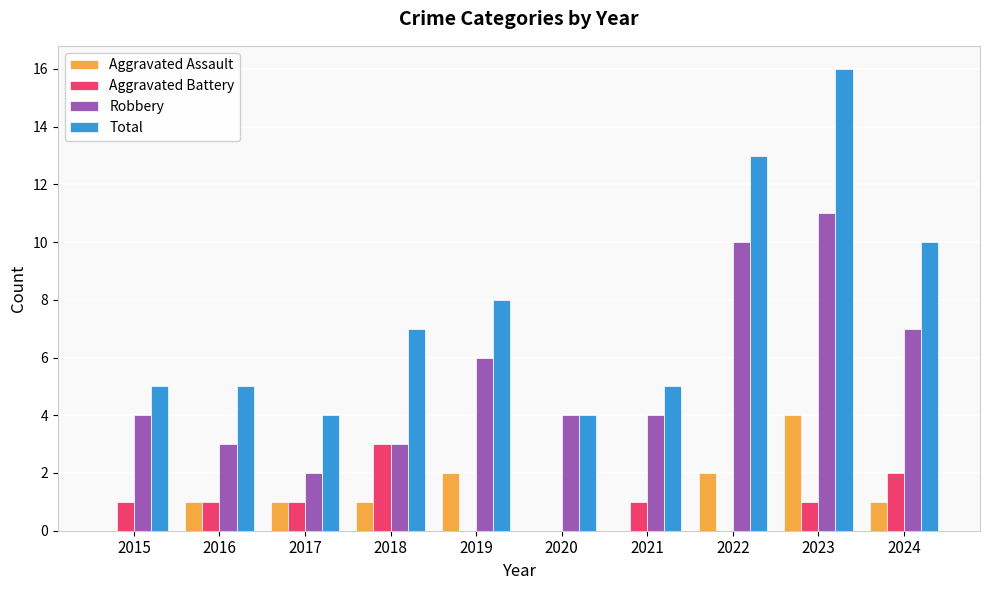

Which series has the widest spread of values?

Total